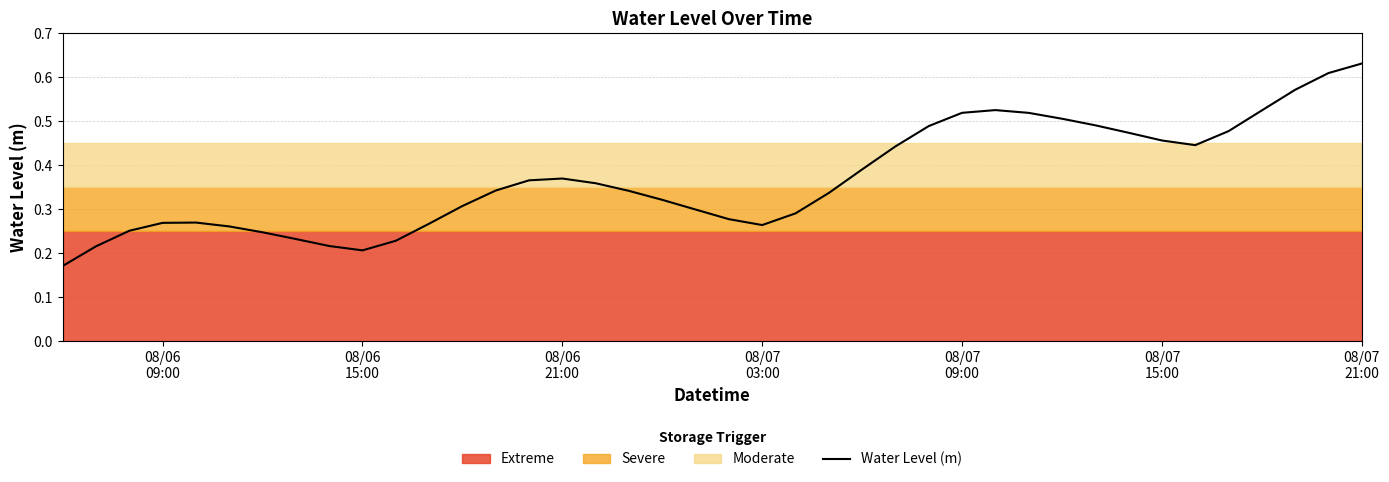

What is the average value?

0.4